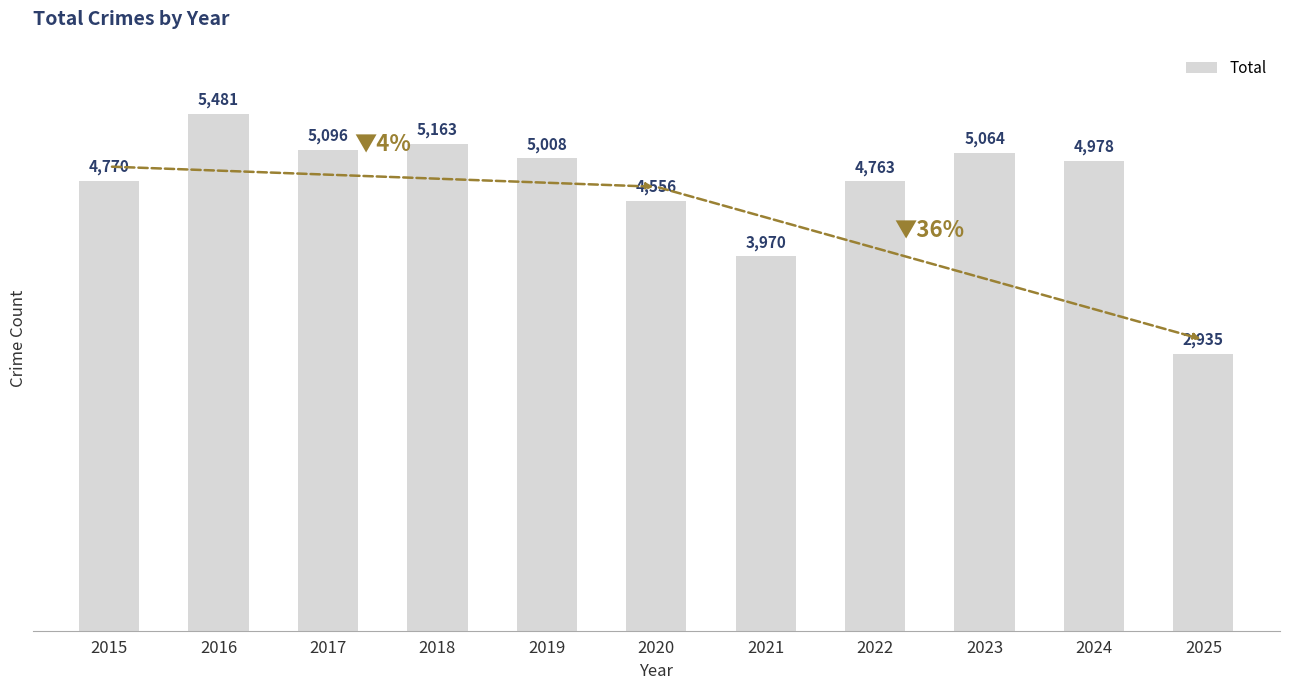

Reading left to right, list all the values displayed in this chart.

4770	5481	5096	5163	5008	4556	3970	4763	5064	4978	2935